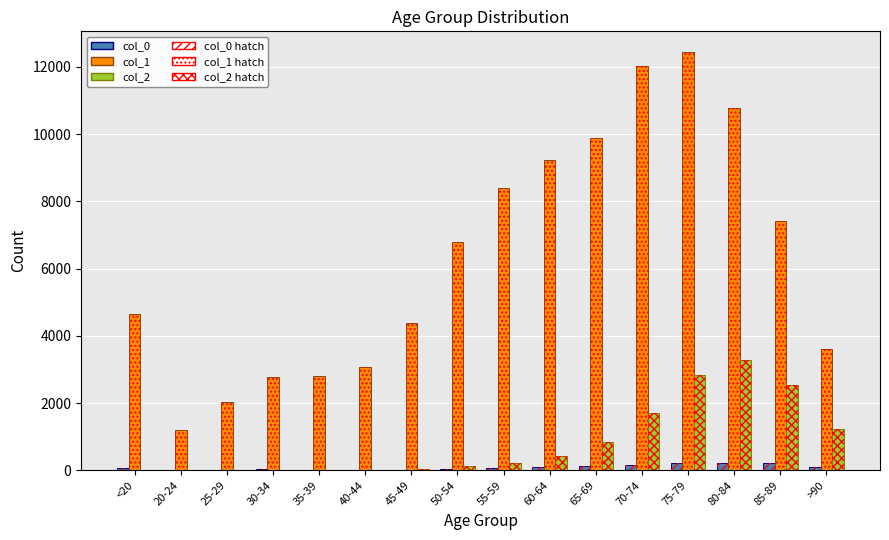

How many distinct data groups are displayed?

6